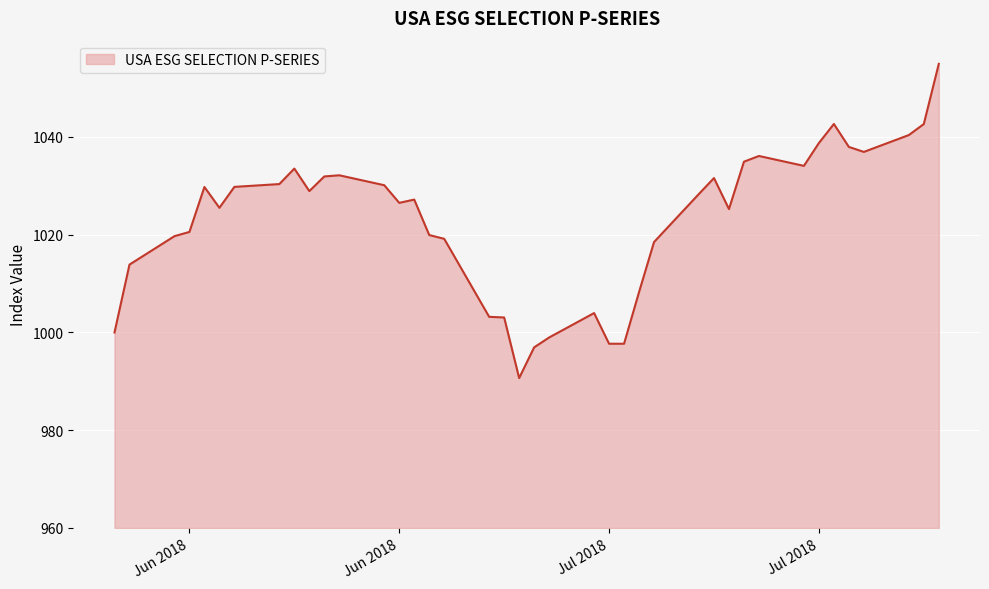

What is the smallest value displayed?

990.7